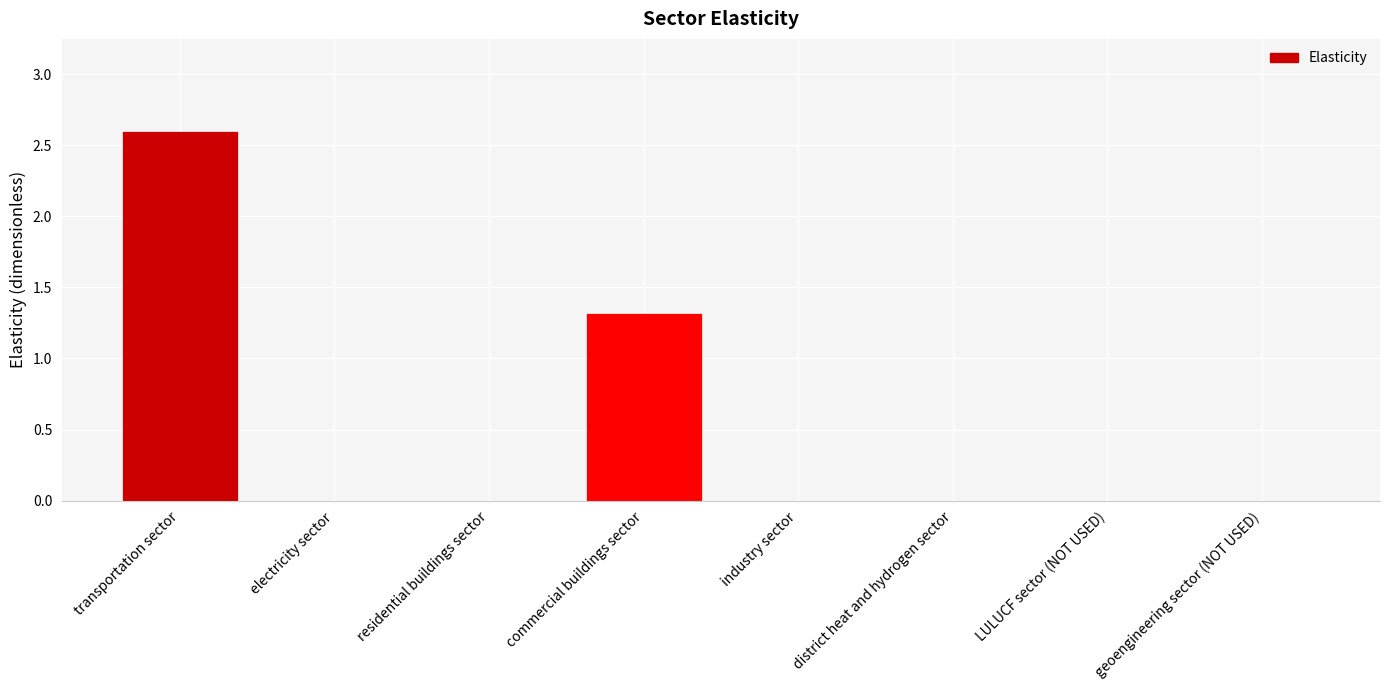

Count the values in the range 0 to 1.

6